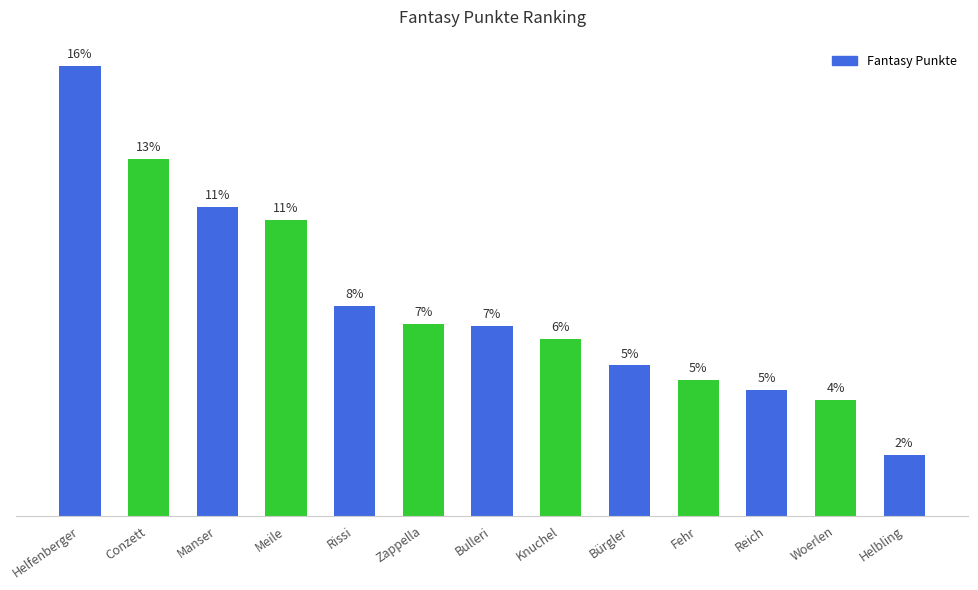

What is the change in value from Manser to Bürgler?

-96